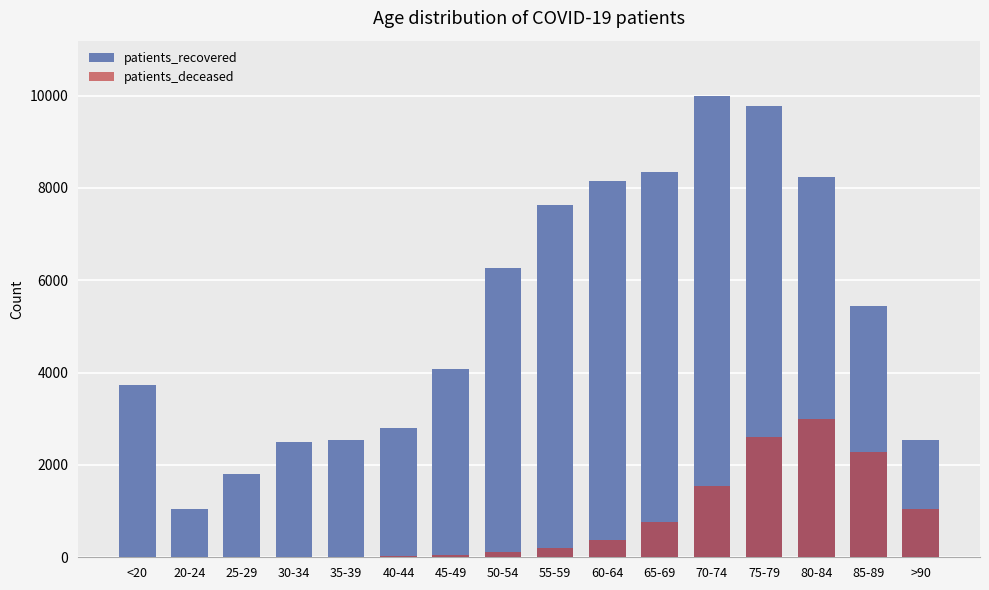

What is the total value across all series at 85-89?

7741